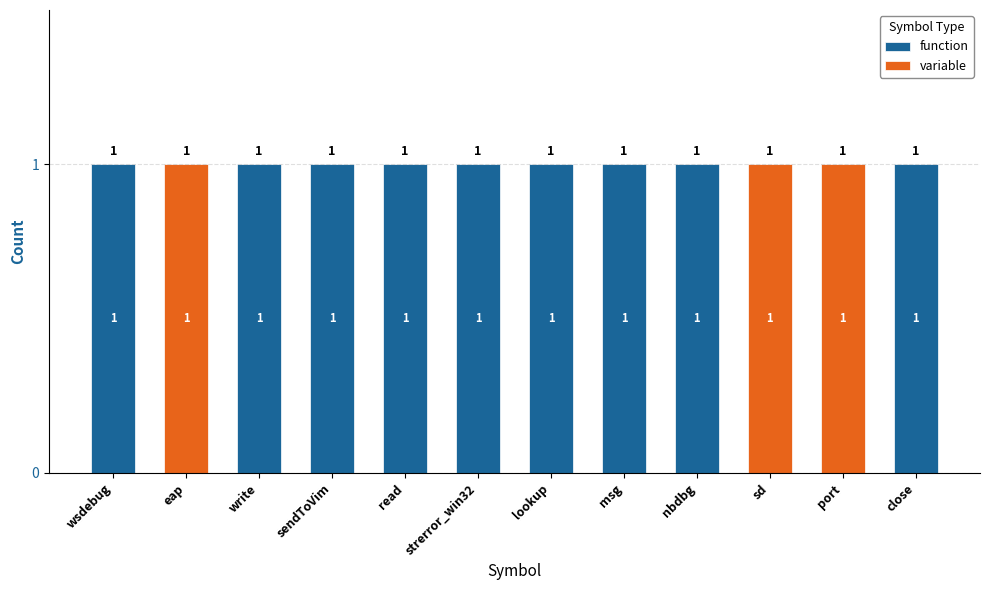

Reading left to right, what are all the values shown in this chart?

function: wsdebug=1	eap=0	write=1	sendToVim=1	read=1	strerror_win32=1	lookup=1	msg=1	nbdbg=1	sd=0	port=0	close=1
variable: wsdebug=0	eap=1	write=0	sendToVim=0	read=0	strerror_win32=0	lookup=0	msg=0	nbdbg=0	sd=1	port=1	close=0